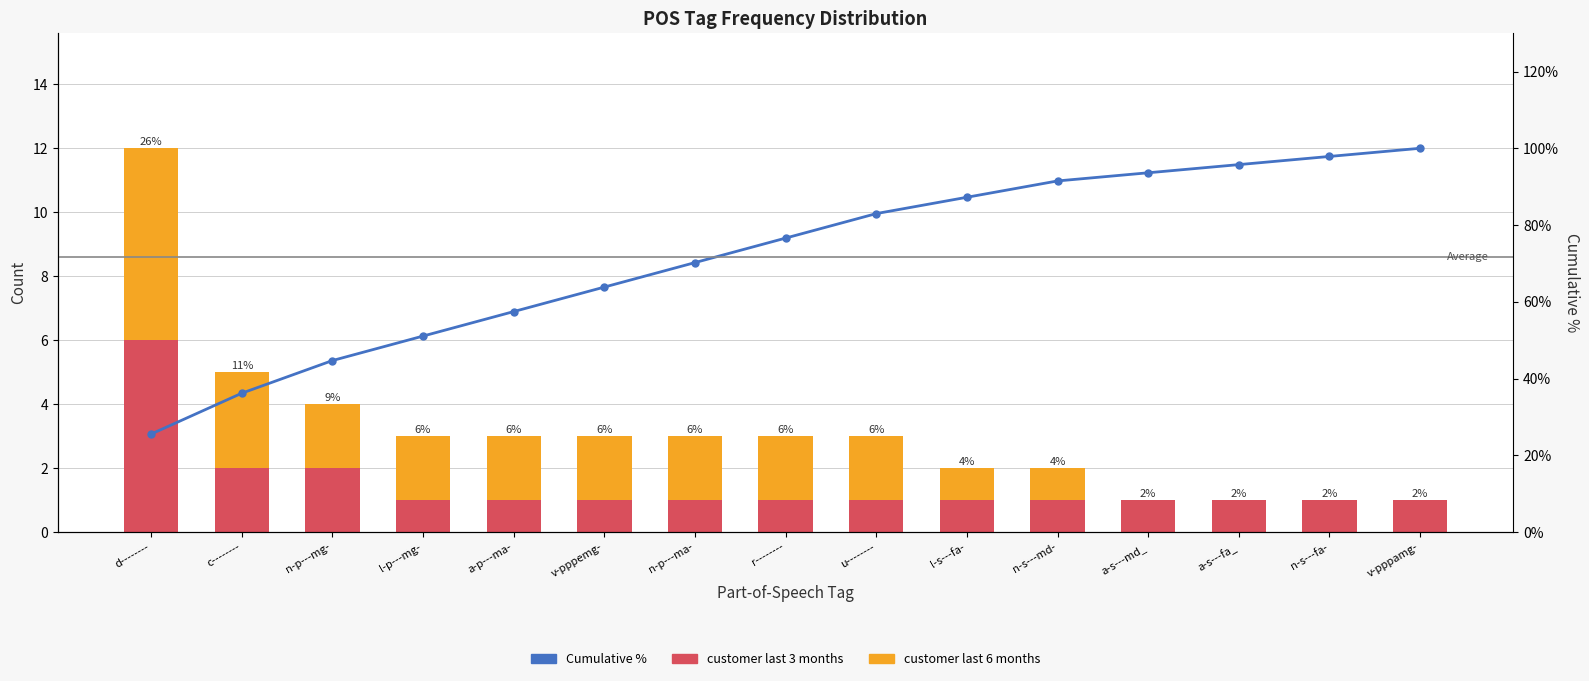

Which category has the highest value in the customer last 3 months series?

d--------